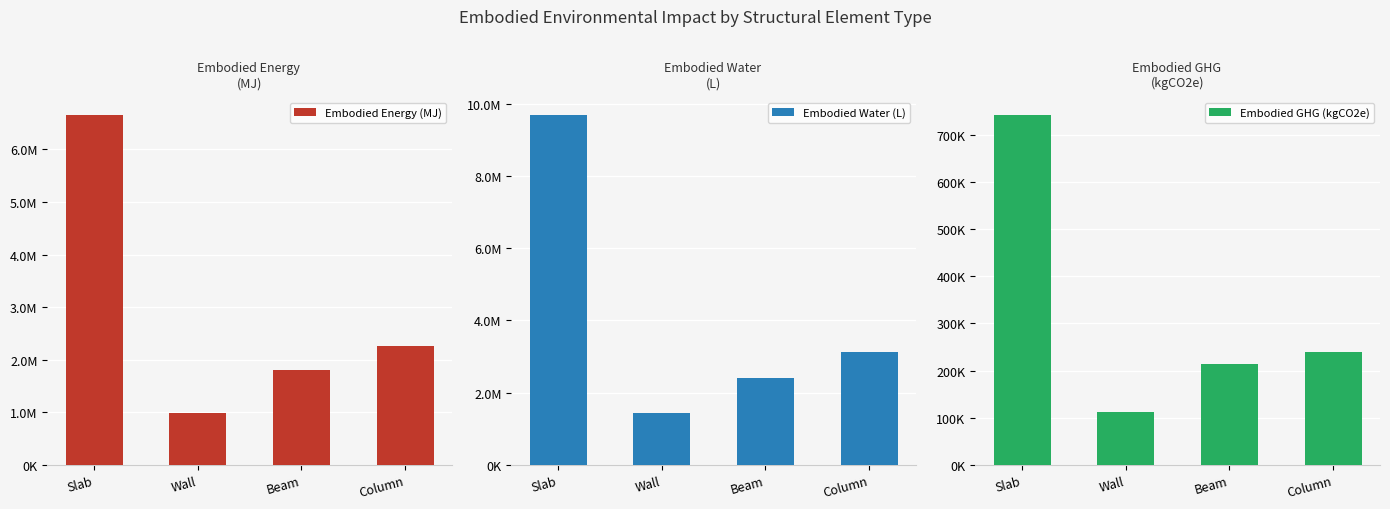

Is it true that Embodied_Water_(L) equals 4265405.4 at Slab?

False